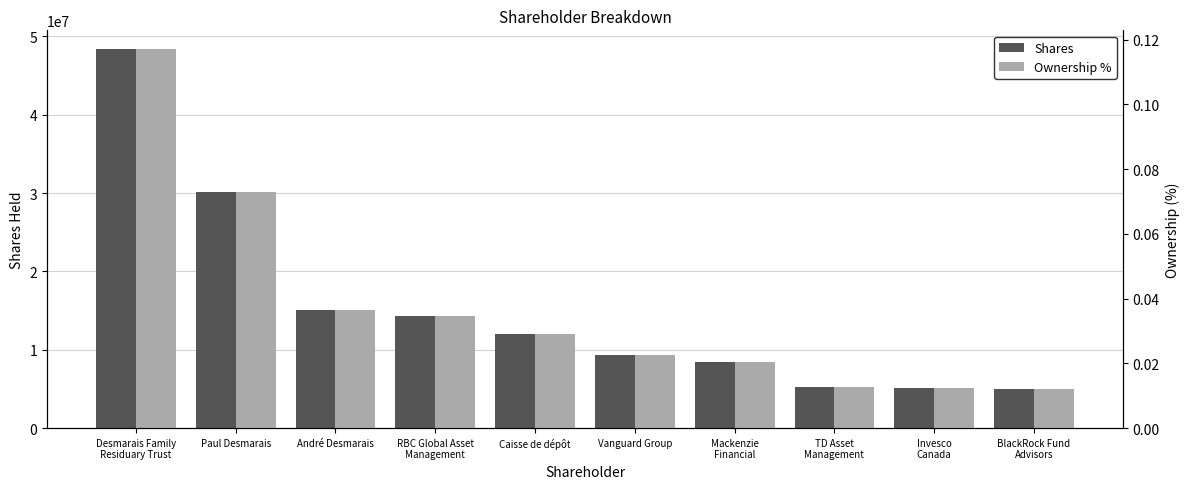

Is it true that Shares equals 5304137.0 at TD Asset
Management?

True